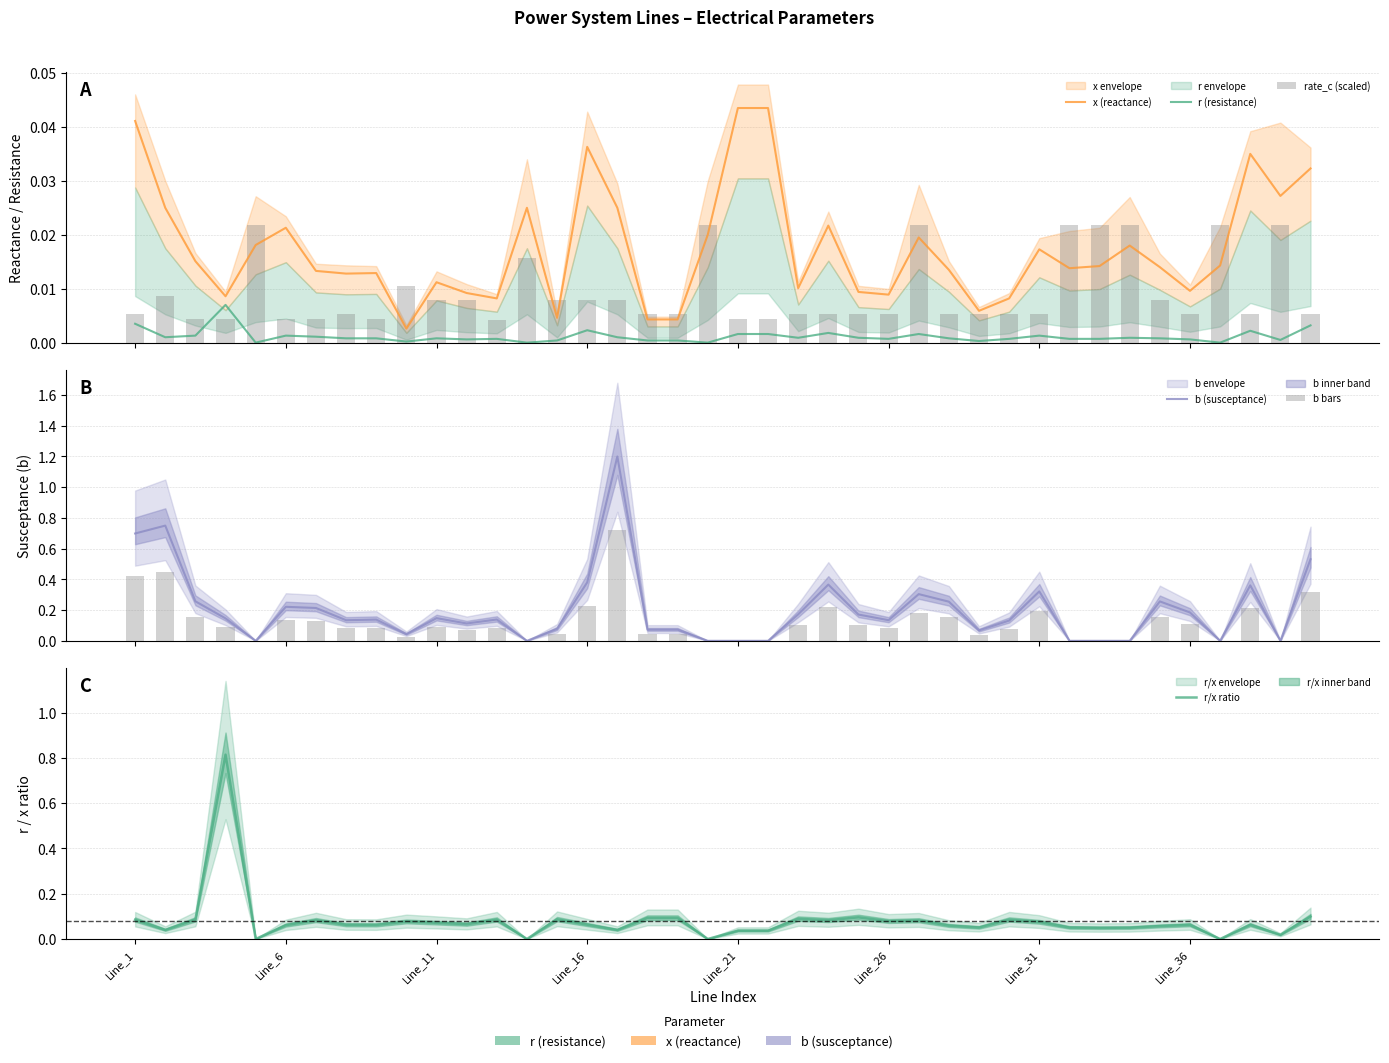

What is the total value across all series at 8?

0.3